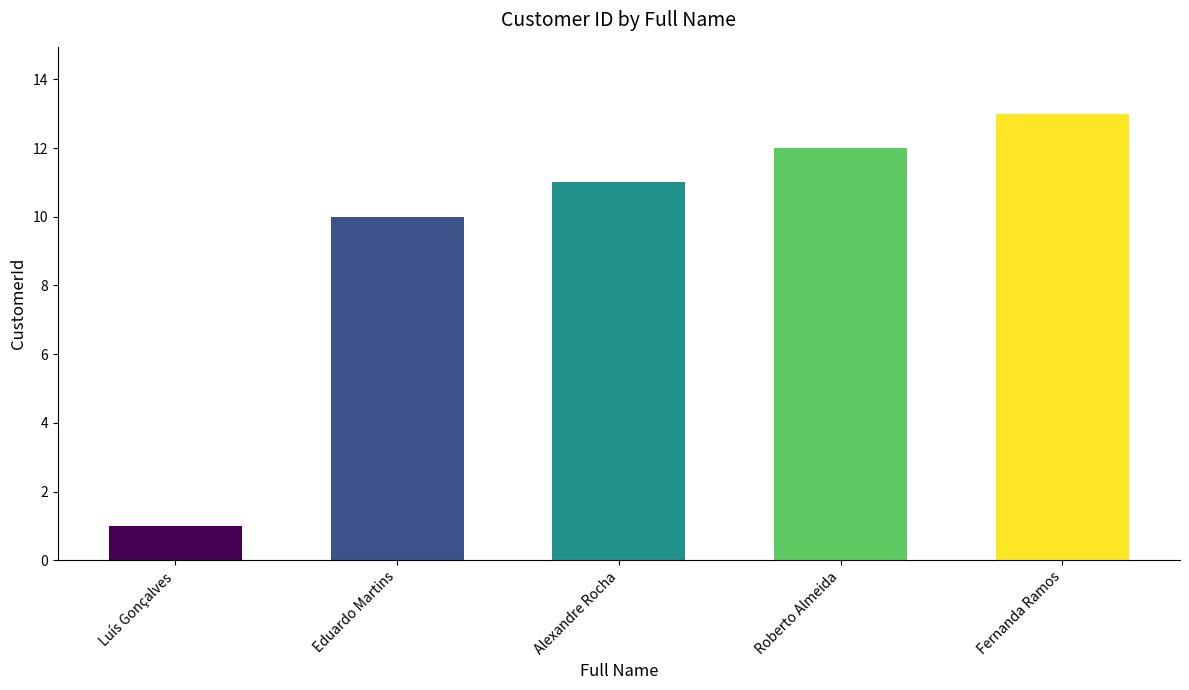

What is the value of the 1st bar from the left?

1